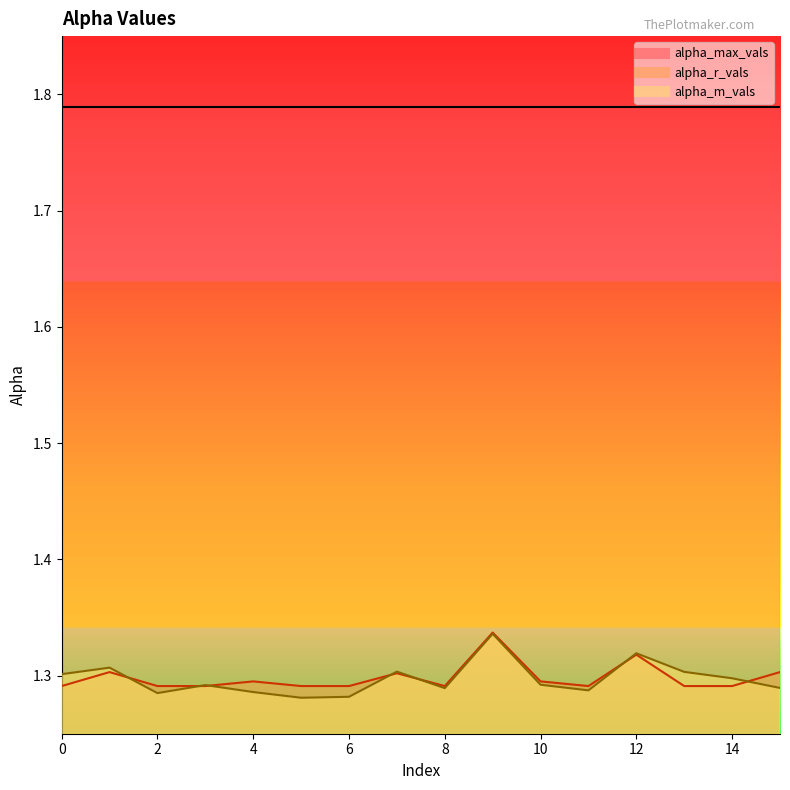

At which label does alpha_m_vals reach its peak?

9